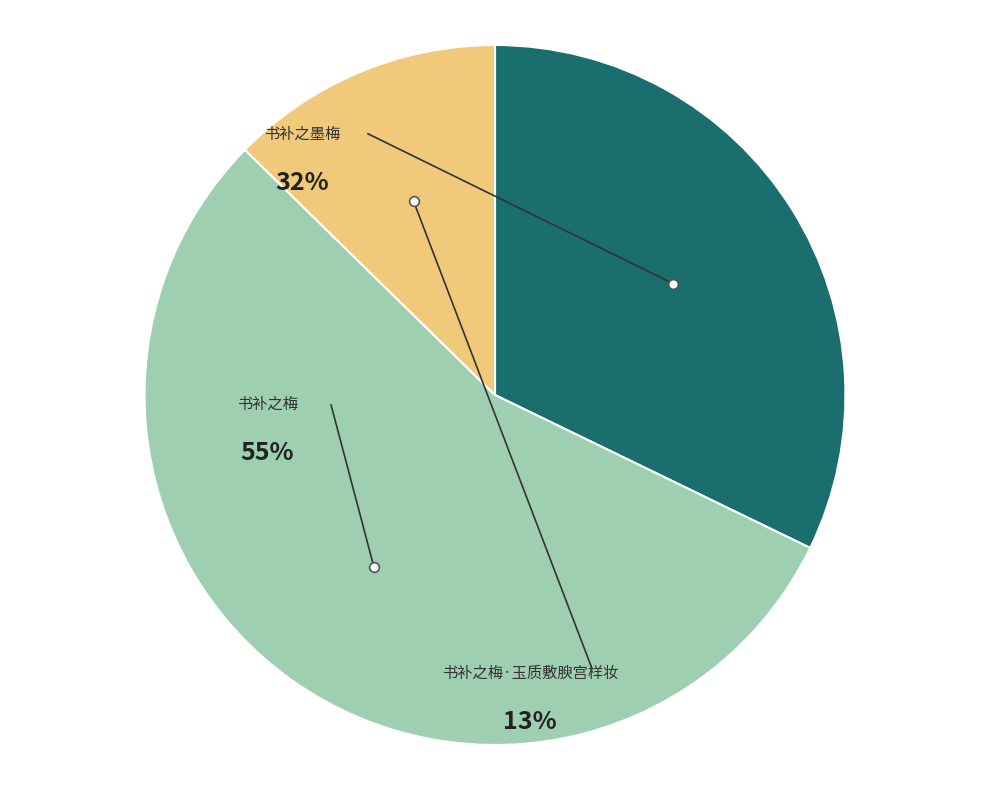

To the nearest percent, what percentage of the pie is 书补之墨梅?

32%